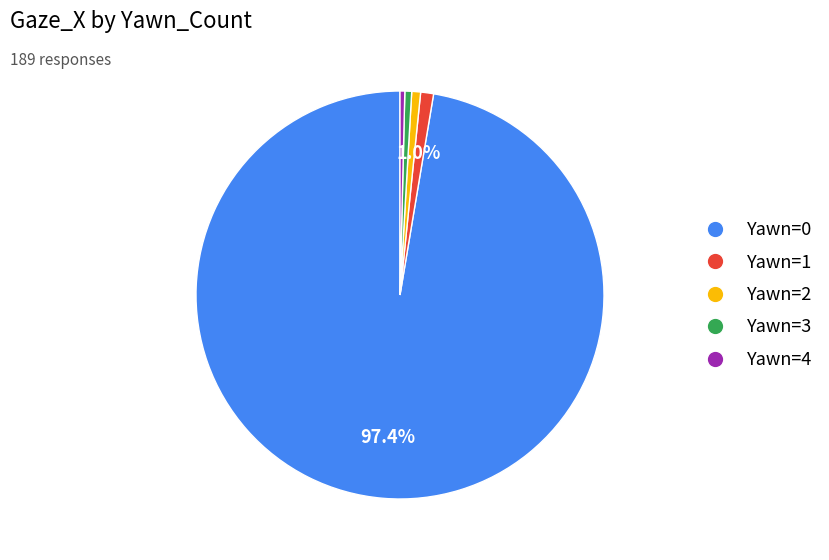

Approximately how many times larger is the value at Yawn=1 compared to Yawn=3?

2.4